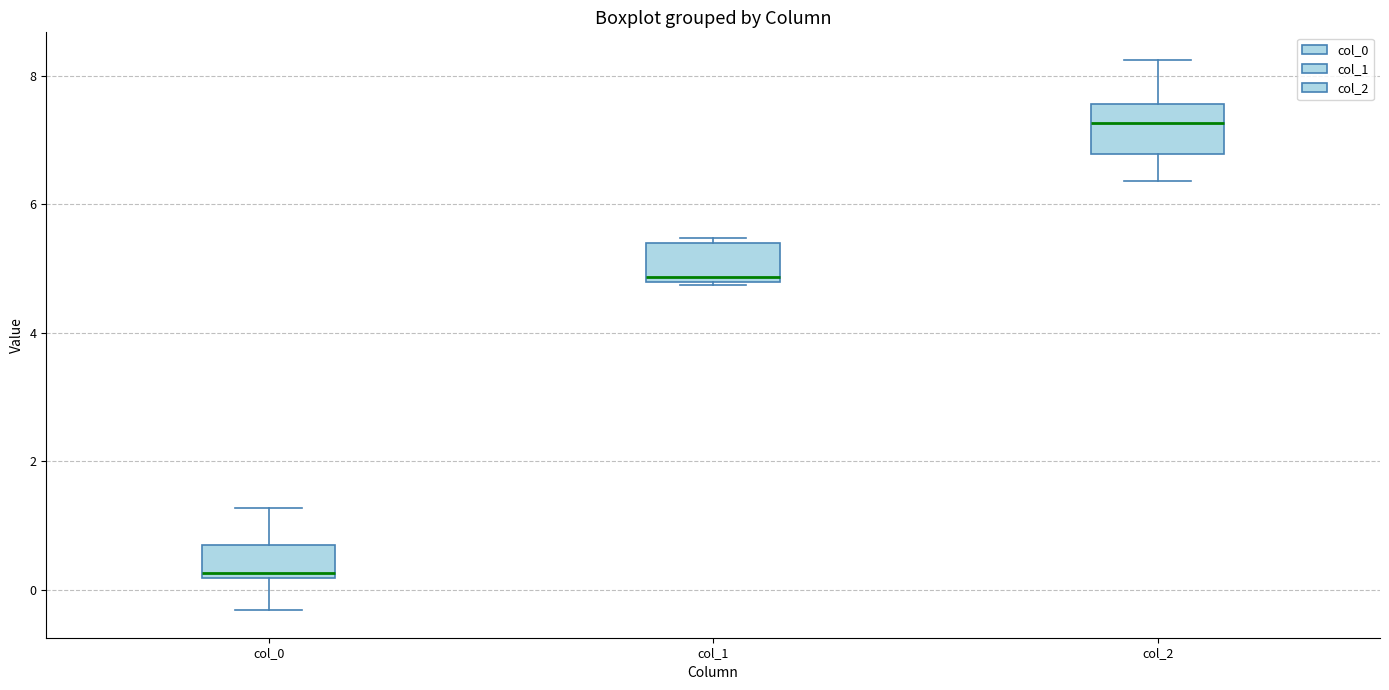

Where does the median line of the box for col_2 sit on the y-axis? The values are not printed on the chart, so give them approximately, as read against the axis.

7.2